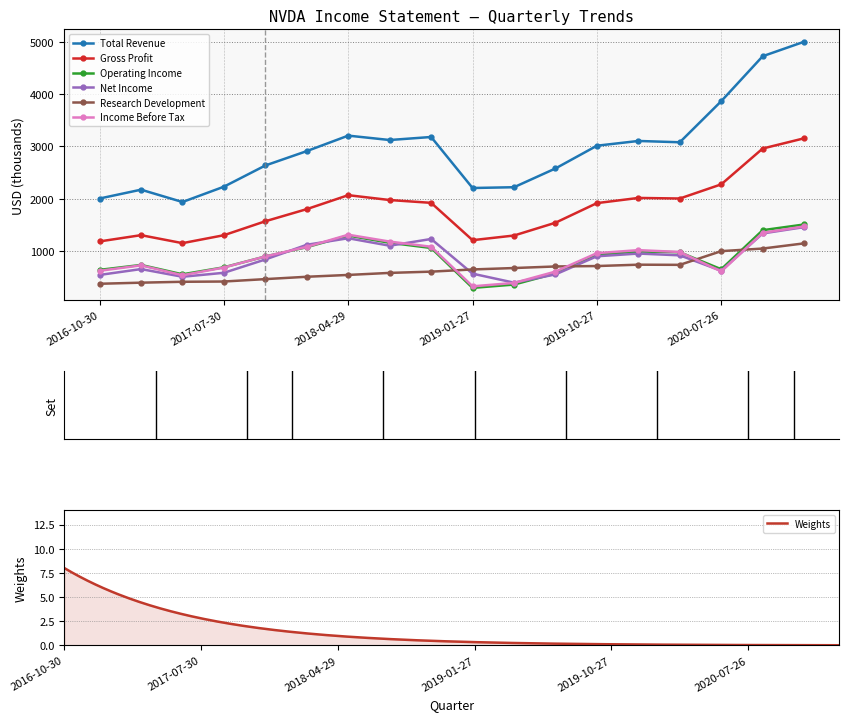

Is the value of Income Before Tax at 2017-07-30 greater than the value of Operating Income at 2019-01-27?

Yes